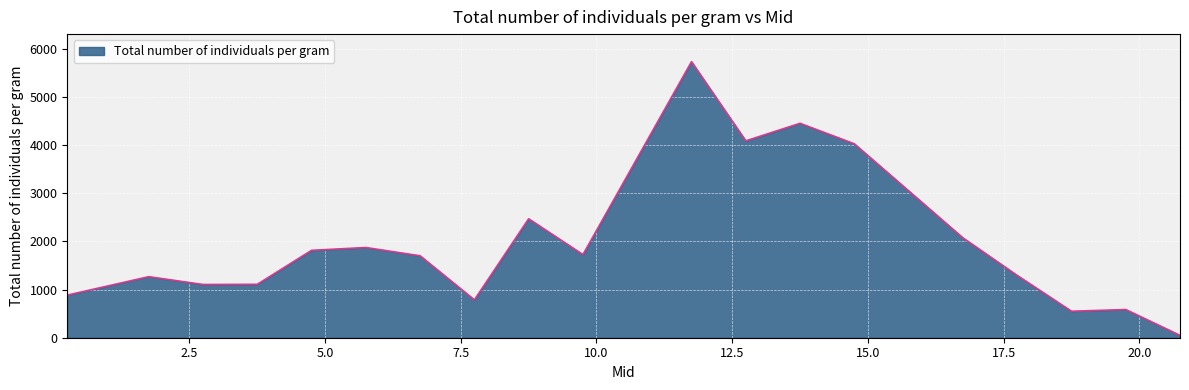

What is the difference between the maximum and minimum values?

5678.2